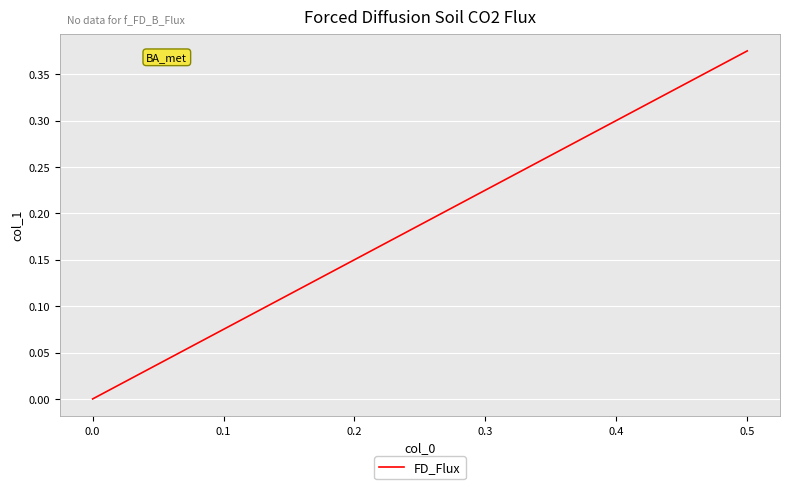

What is the difference between the second highest and minimum values?

0.4